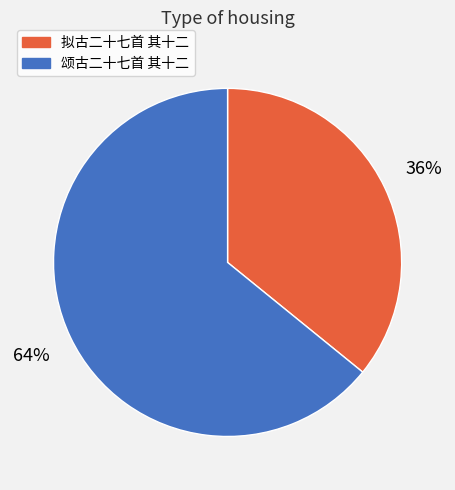

What is the ratio of the value at 拟古二十七首 其十二 to the value at 颂古二十七首 其十二?

0.6